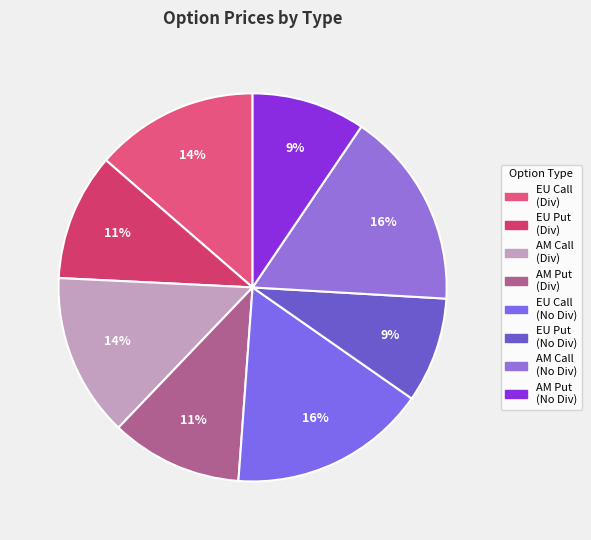

How many segments does this pie chart have?

8